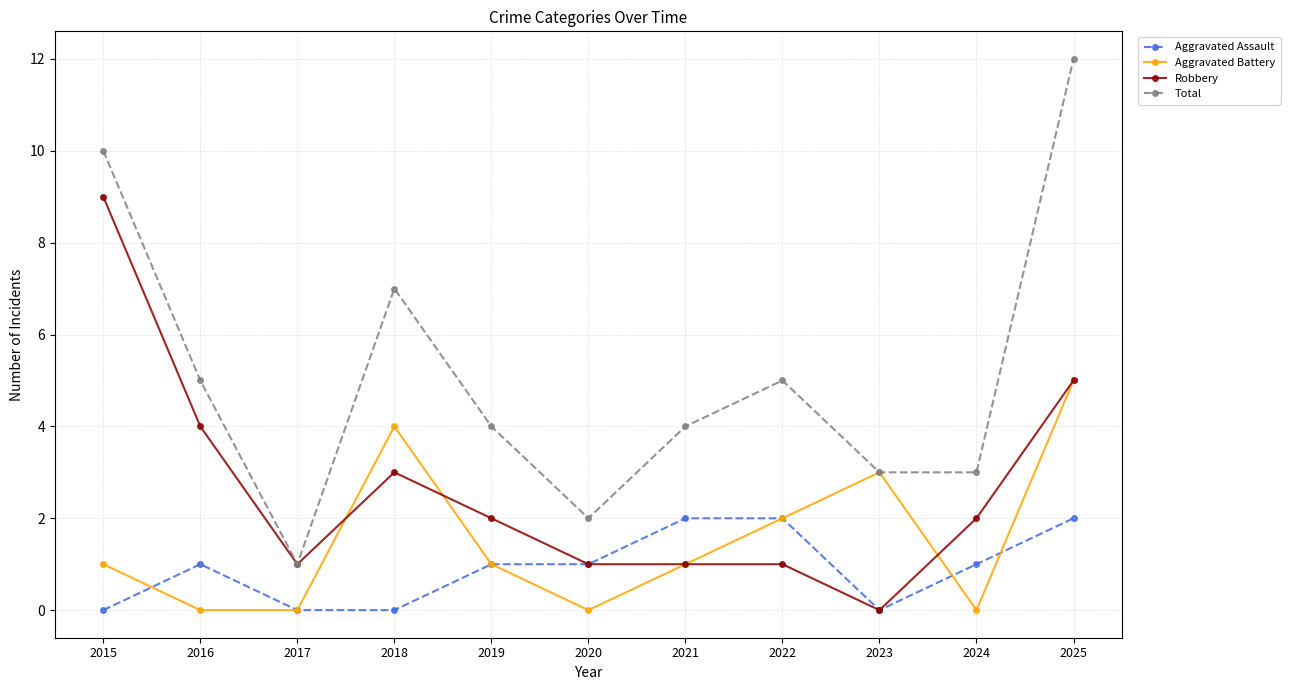

List the series in order of their peak value, lowest first.

Aggravated Assault, Aggravated Battery, Robbery, Total